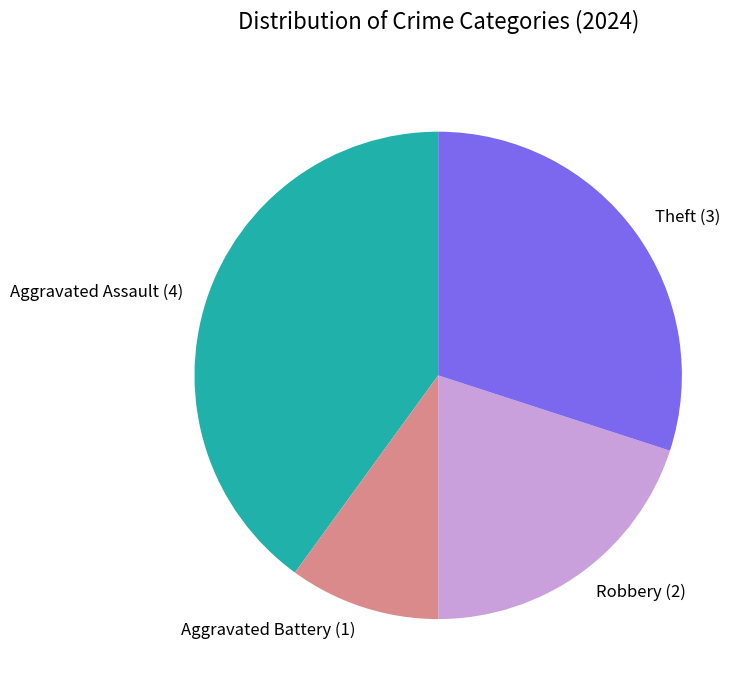

What is the smallest slice in the pie chart?

Aggravated Battery